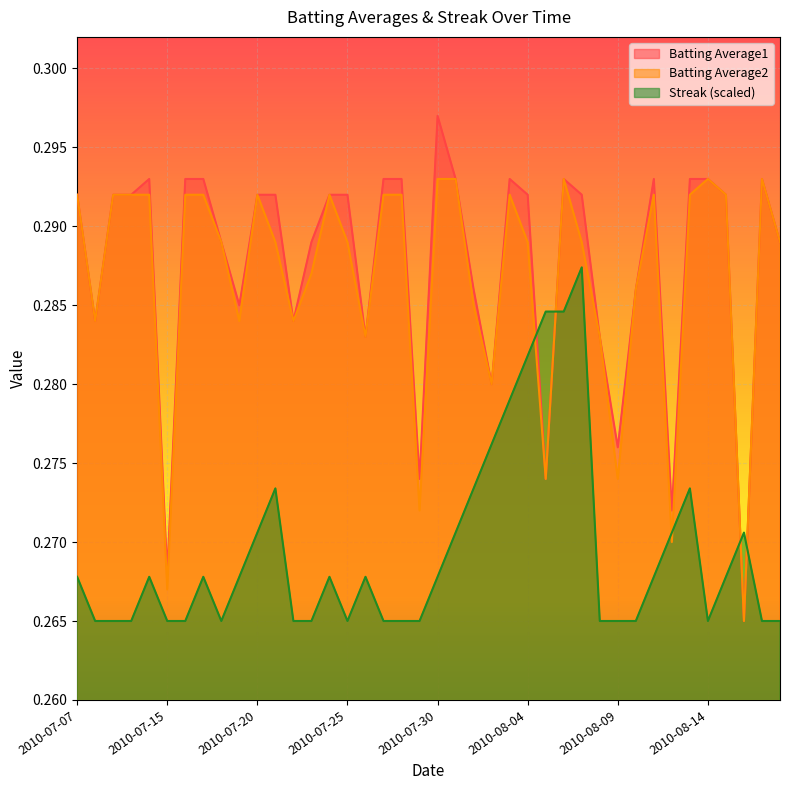

What is the label of the 18th point from the right?

2010-08-01